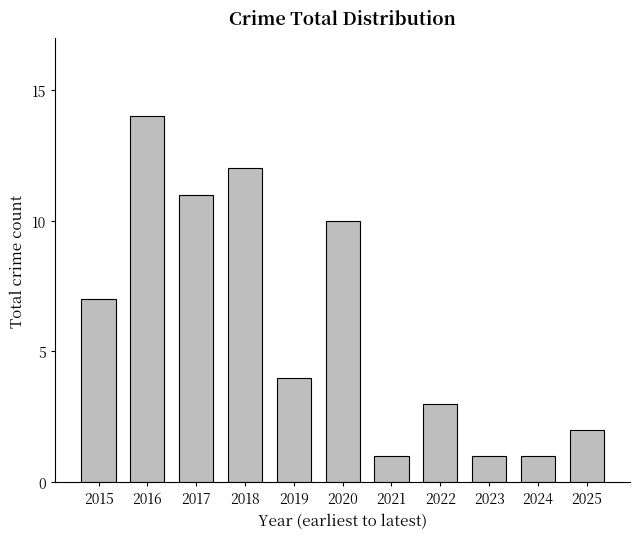

Reading left to right, what are all the values shown in this chart?

7	14	11	12	4	10	1	3	1	1	2